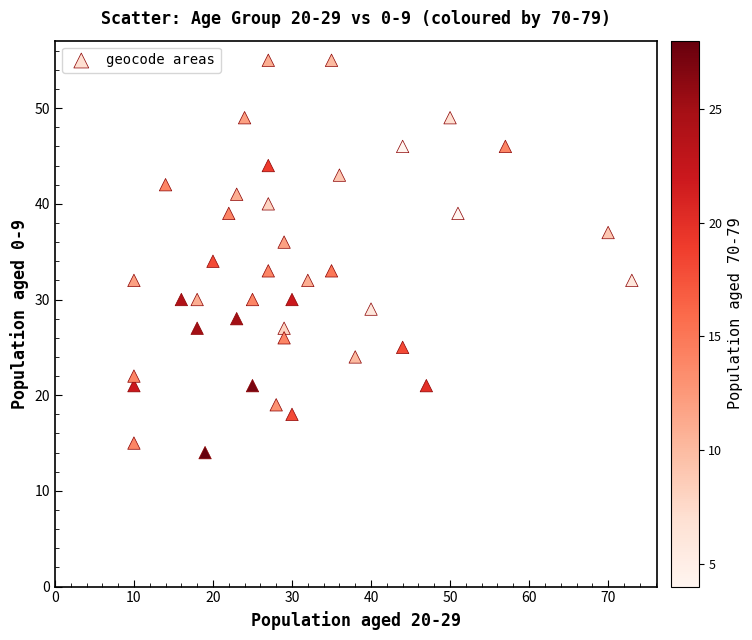

What is the range of X values (max minus min)?

63